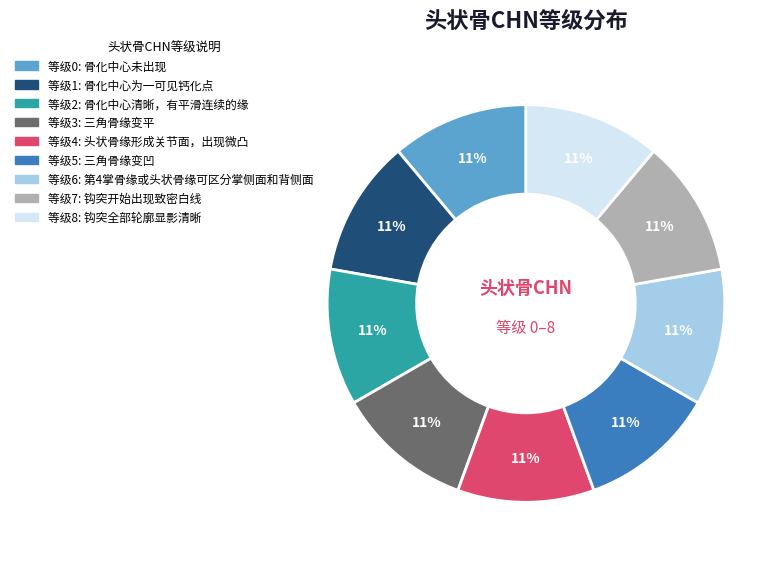

How many segments does this pie chart have?

9